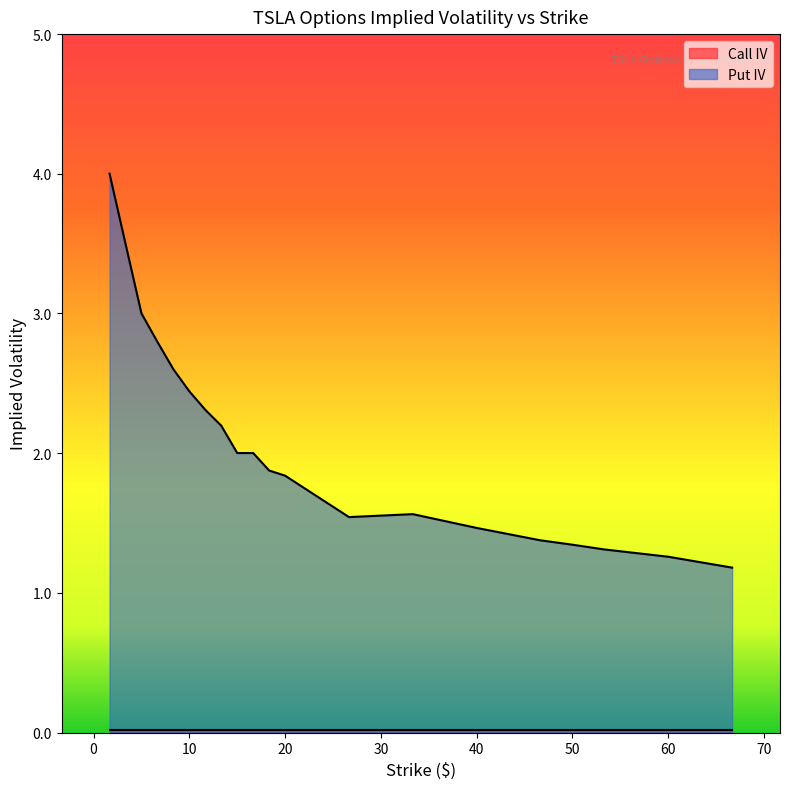

Where is the data nearest to the value 2?

15.0